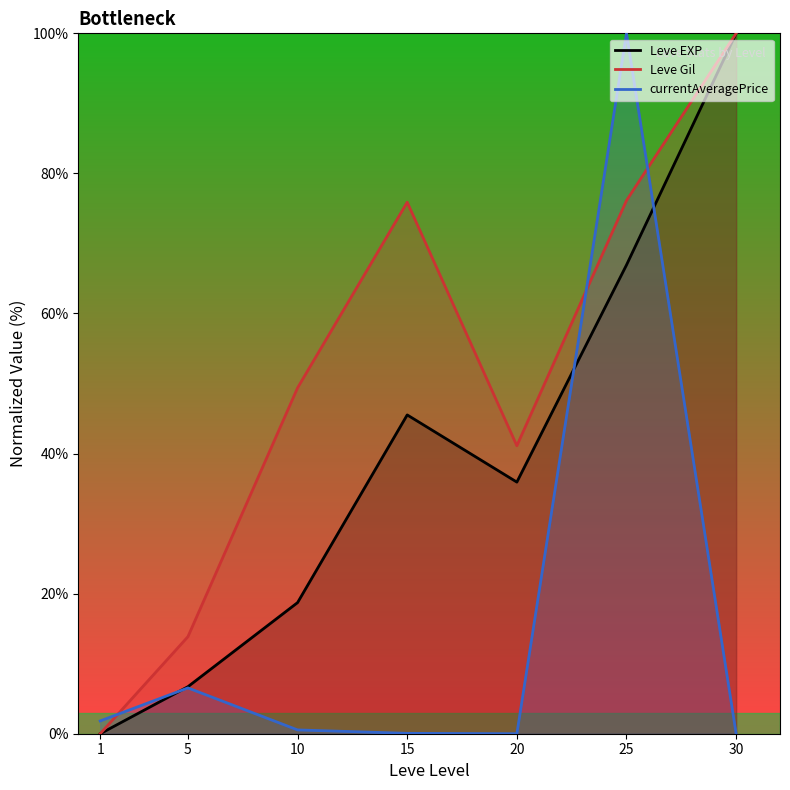

True or false: Leve Gil and Leve EXP cross at least once.

False